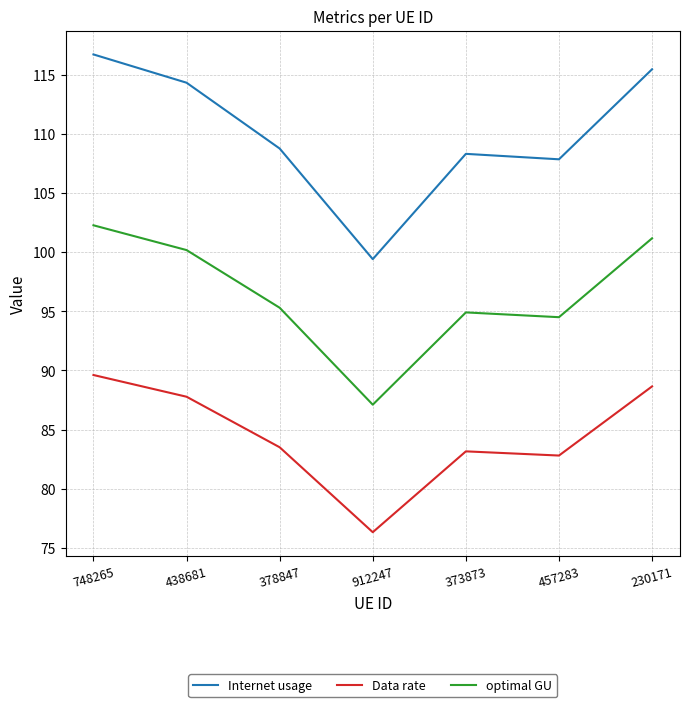

Rank the series by their maximum value, from lowest to highest.

Data rate, optimal GU, Internet usage